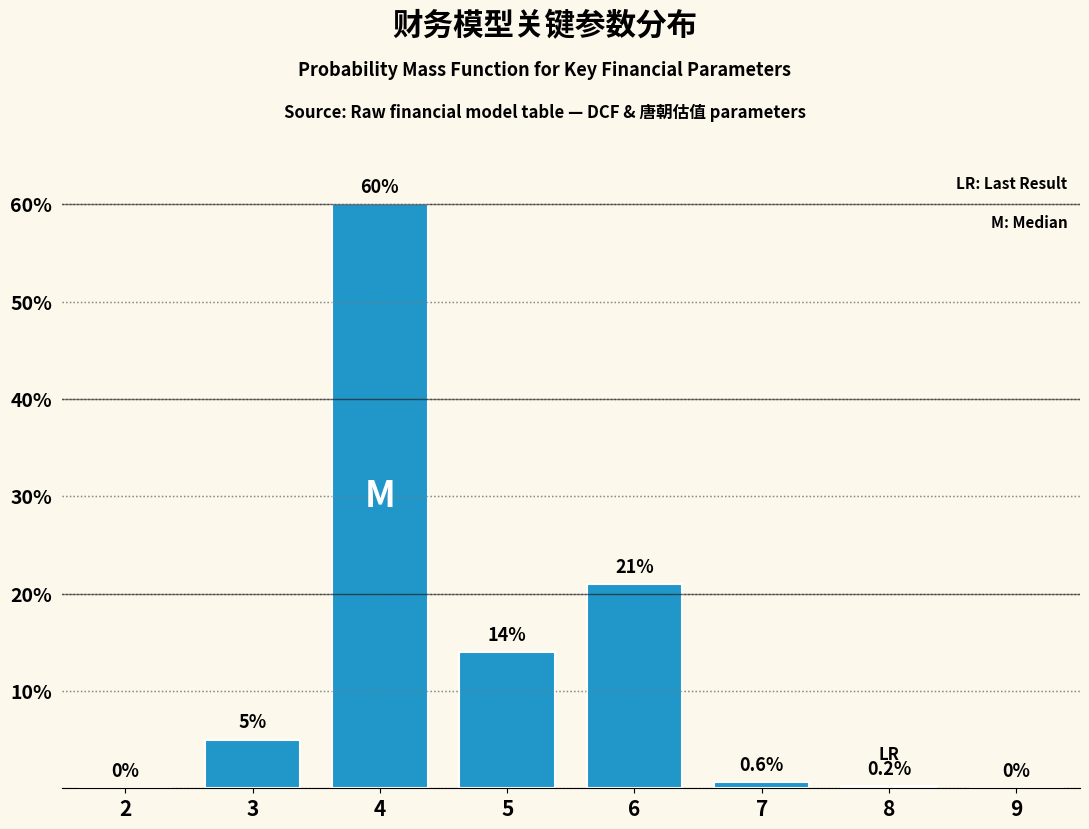

Reading left to right, transcribe all the data shown in this chart.

2=0.0	3=5.0	4=60.0	5=14.0	6=21.0	7=0.6	8=0.2	9=0.0